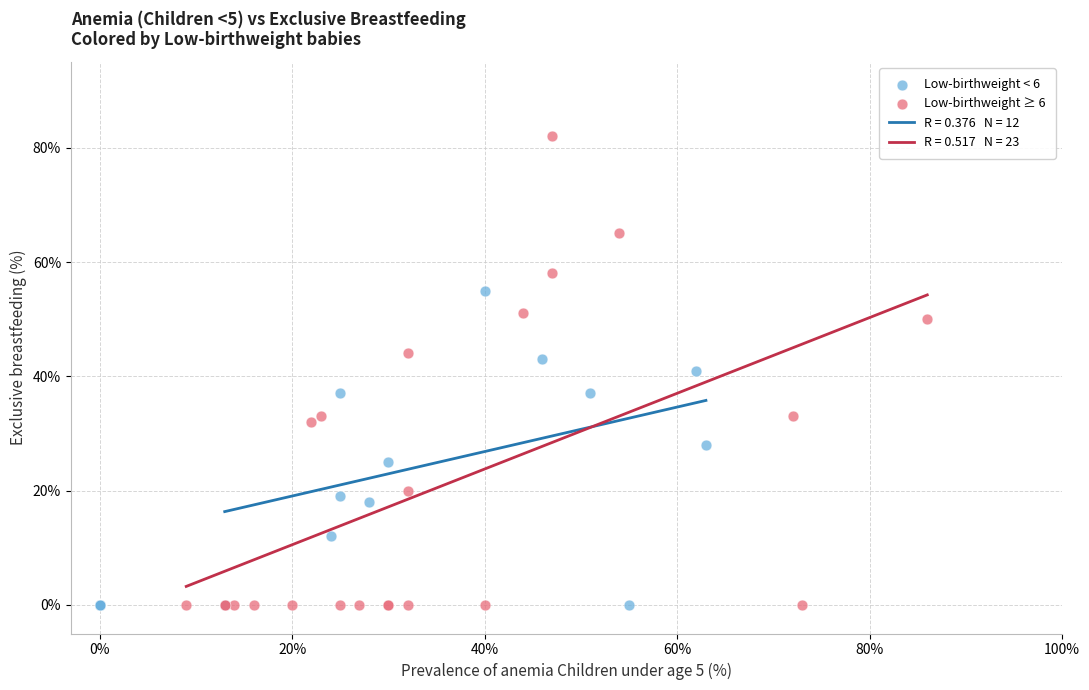

Which series has the widest spread of Y values?

Low-birthweight ≥ 6